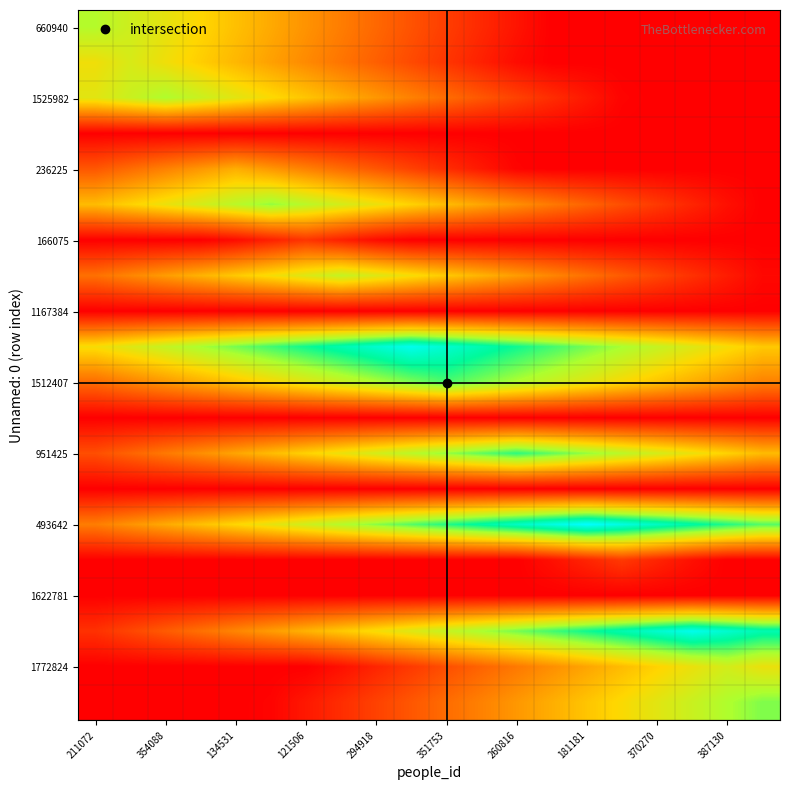

How many distinct data groups are displayed?

20